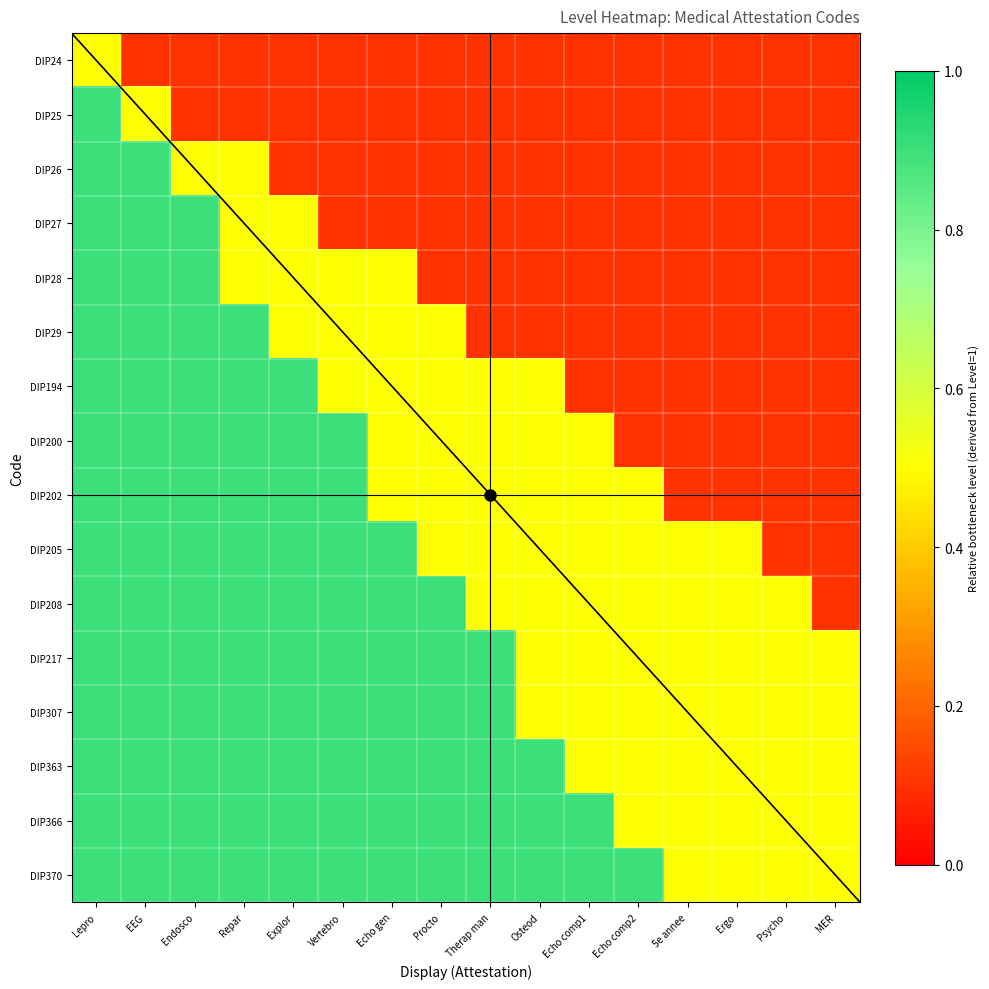

How many data points does each series have?

16